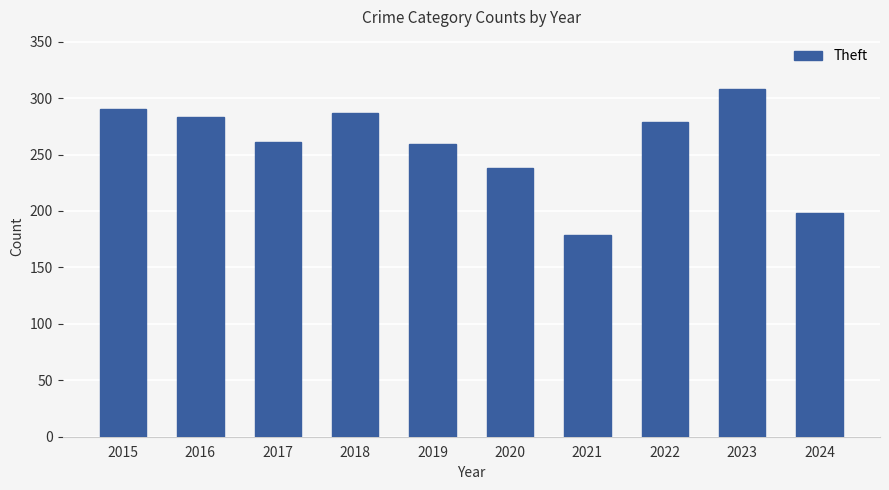

Where does the data first go above 279?

2015